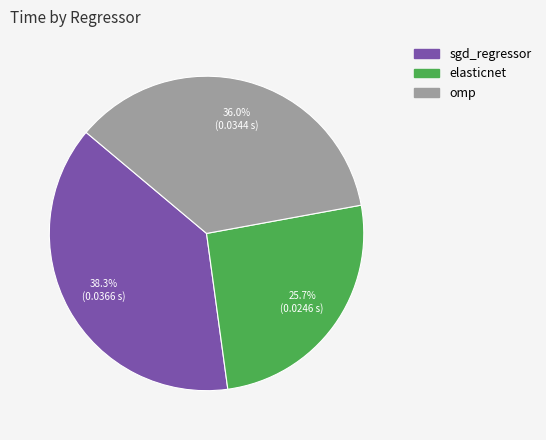

To the nearest percent, what is the difference between the omp and sgd_regressor slice percentages?

2%